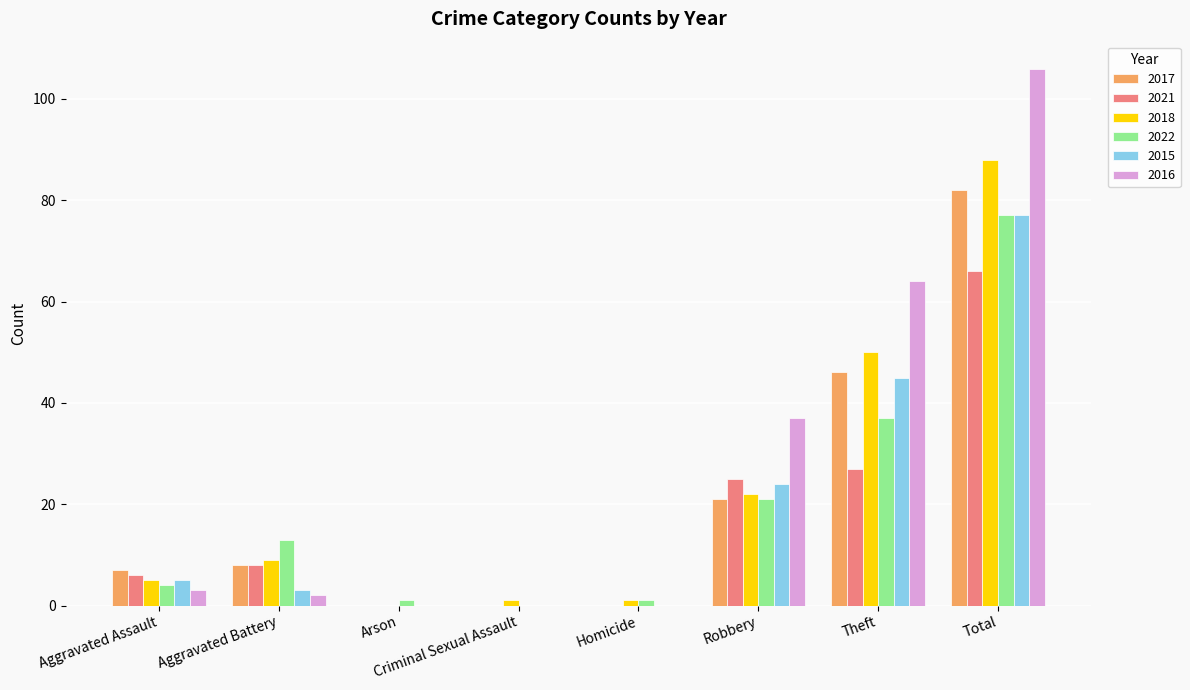

Which series has the largest range (max minus min)?

2016